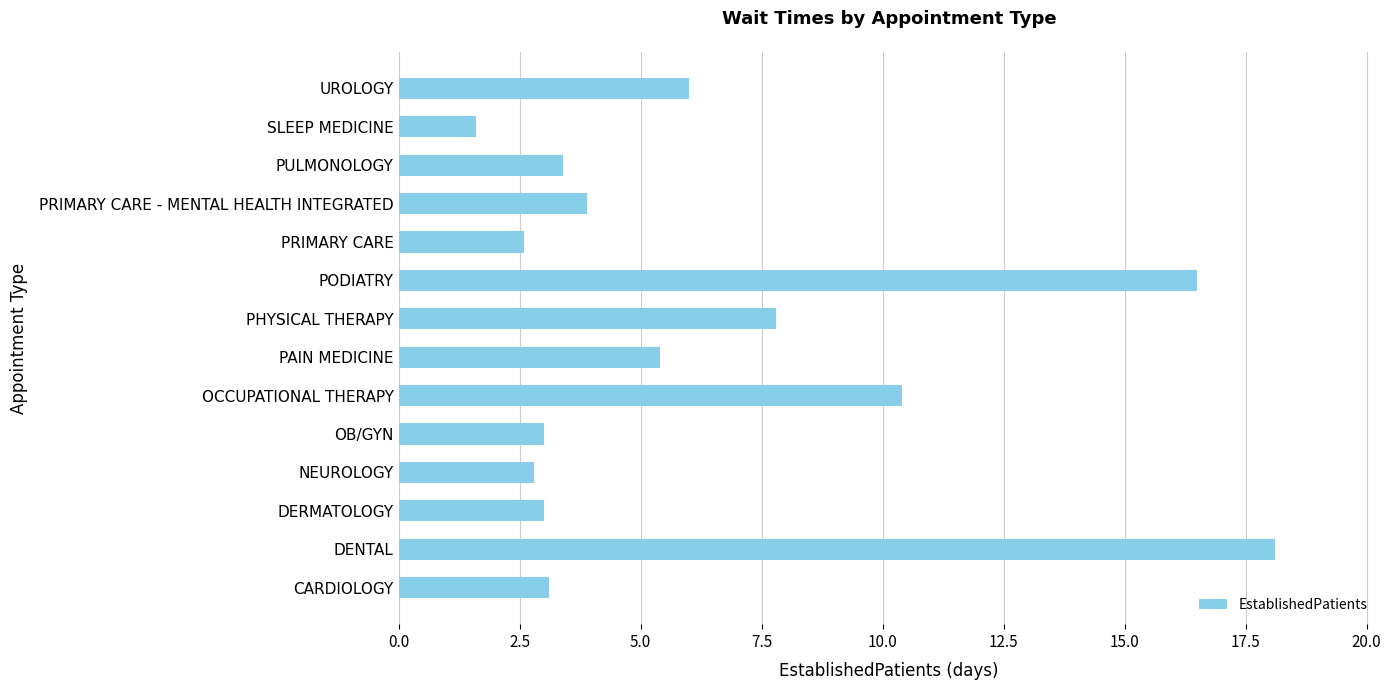

Reading bottom to top, what are all the values shown in this chart?

CARDIOLOGY=3.1	DENTAL=18.1	DERMATOLOGY=3.0	NEUROLOGY=2.8	OB/GYN=3.0	OCCUPATIONAL THERAPY=10.4	PAIN MEDICINE=5.4	PHYSICAL THERAPY=7.8	PODIATRY=16.5	PRIMARY CARE=2.6	PRIMARY CARE - MENTAL HEALTH INTEGRATED=3.9	PULMONOLOGY=3.4	SLEEP MEDICINE=1.6	UROLOGY=6.0